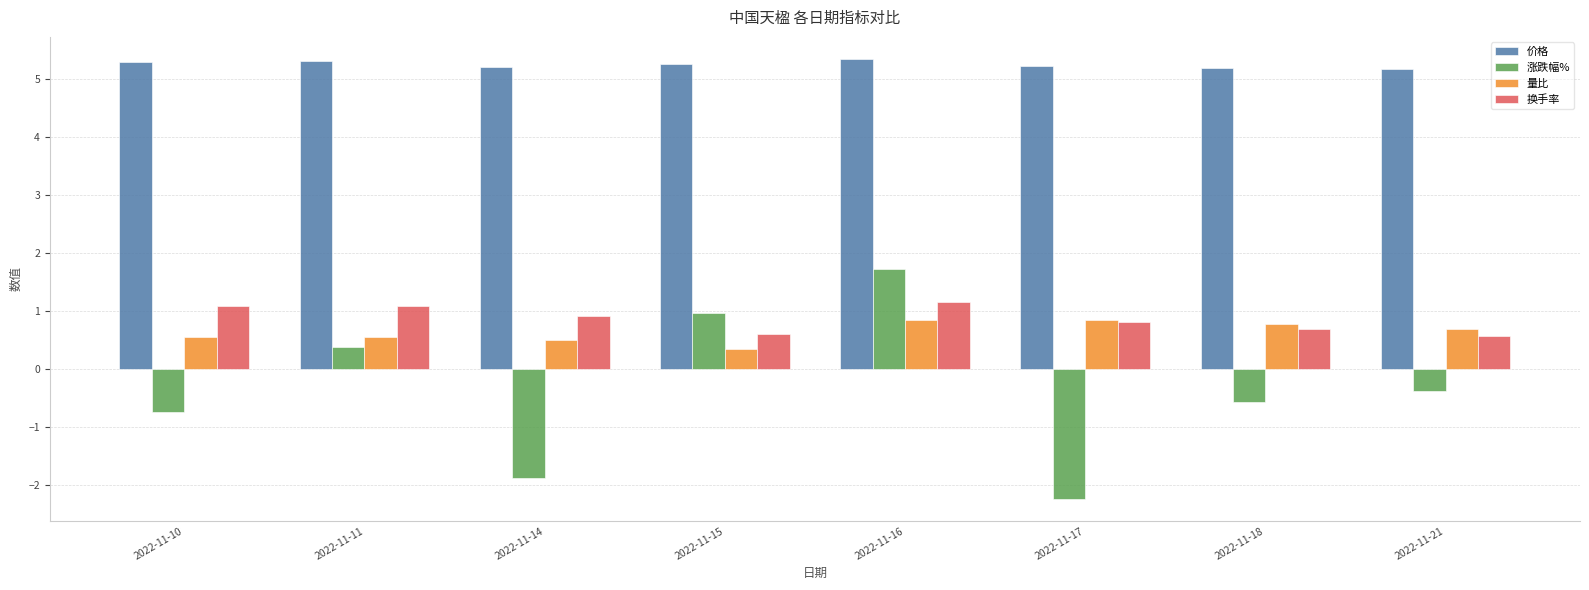

At which category does the chart reach its minimum across all series?

2022-11-17